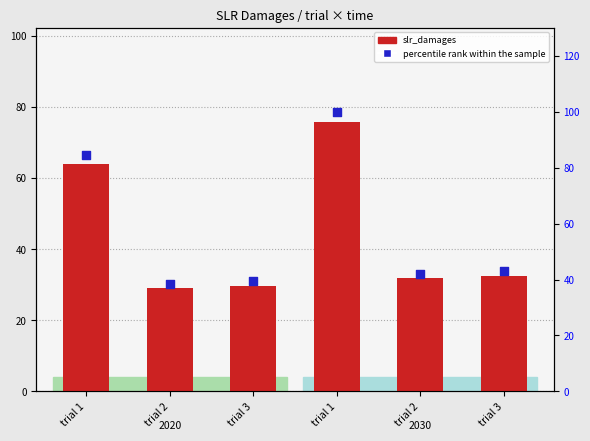

Which series reaches the maximum Y coordinate?

percentile rank within the sample